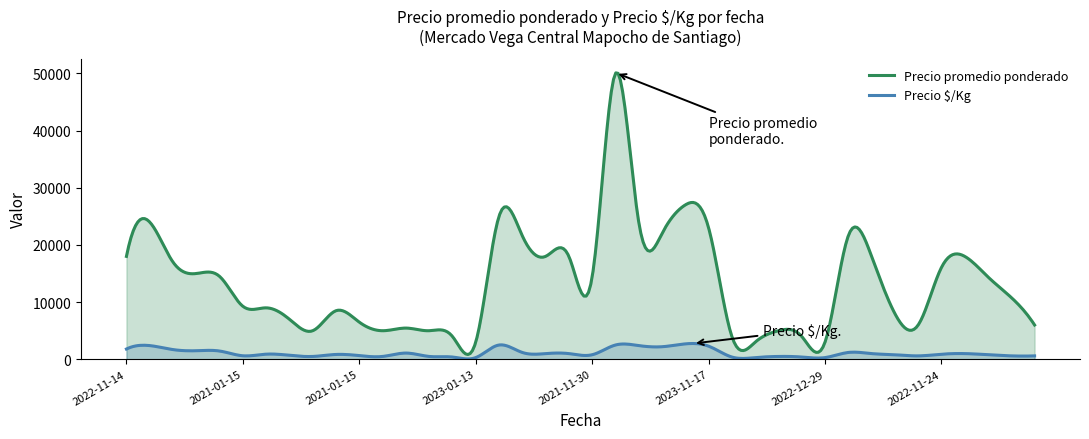

True or false: Precio $/Kg and Precio promedio ponderado cross at least once.

False